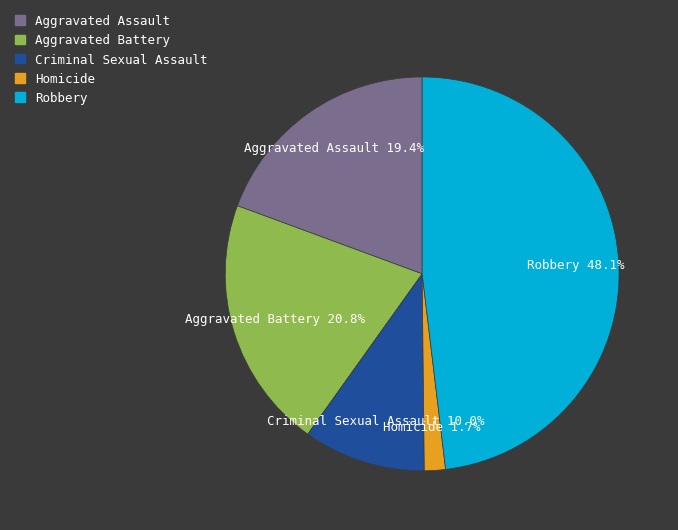

Between Homicide and Robbery, which is larger?

Robbery